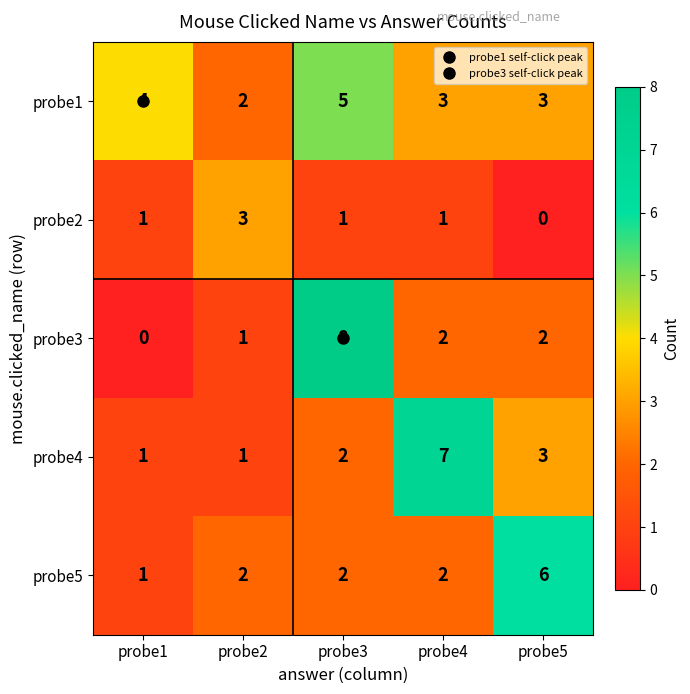

Which series changed the most between probe3 and probe5?

probe3